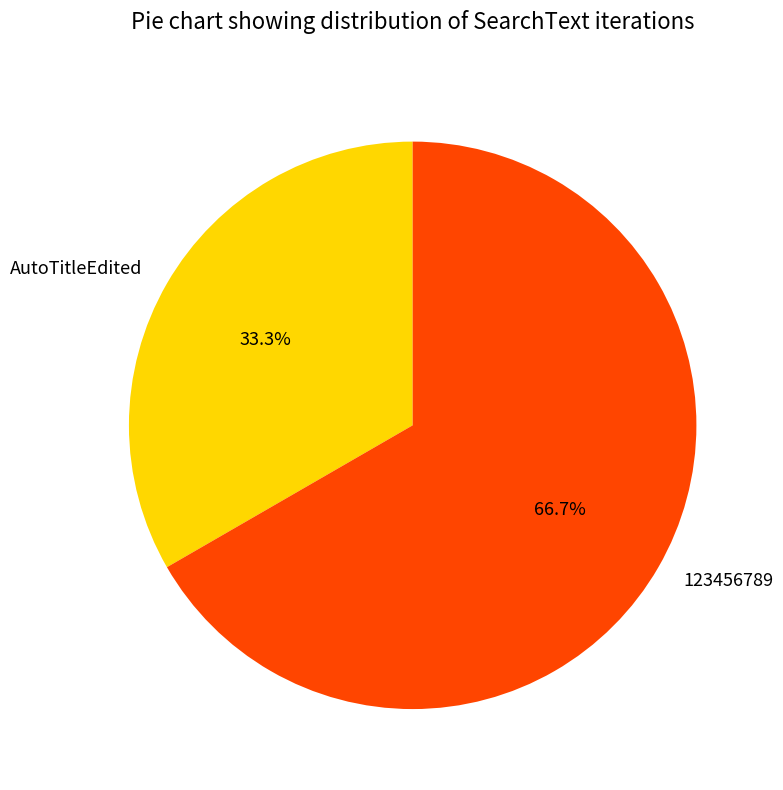

To the nearest percent, what is the difference between the largest and smallest slice percentages?

33%